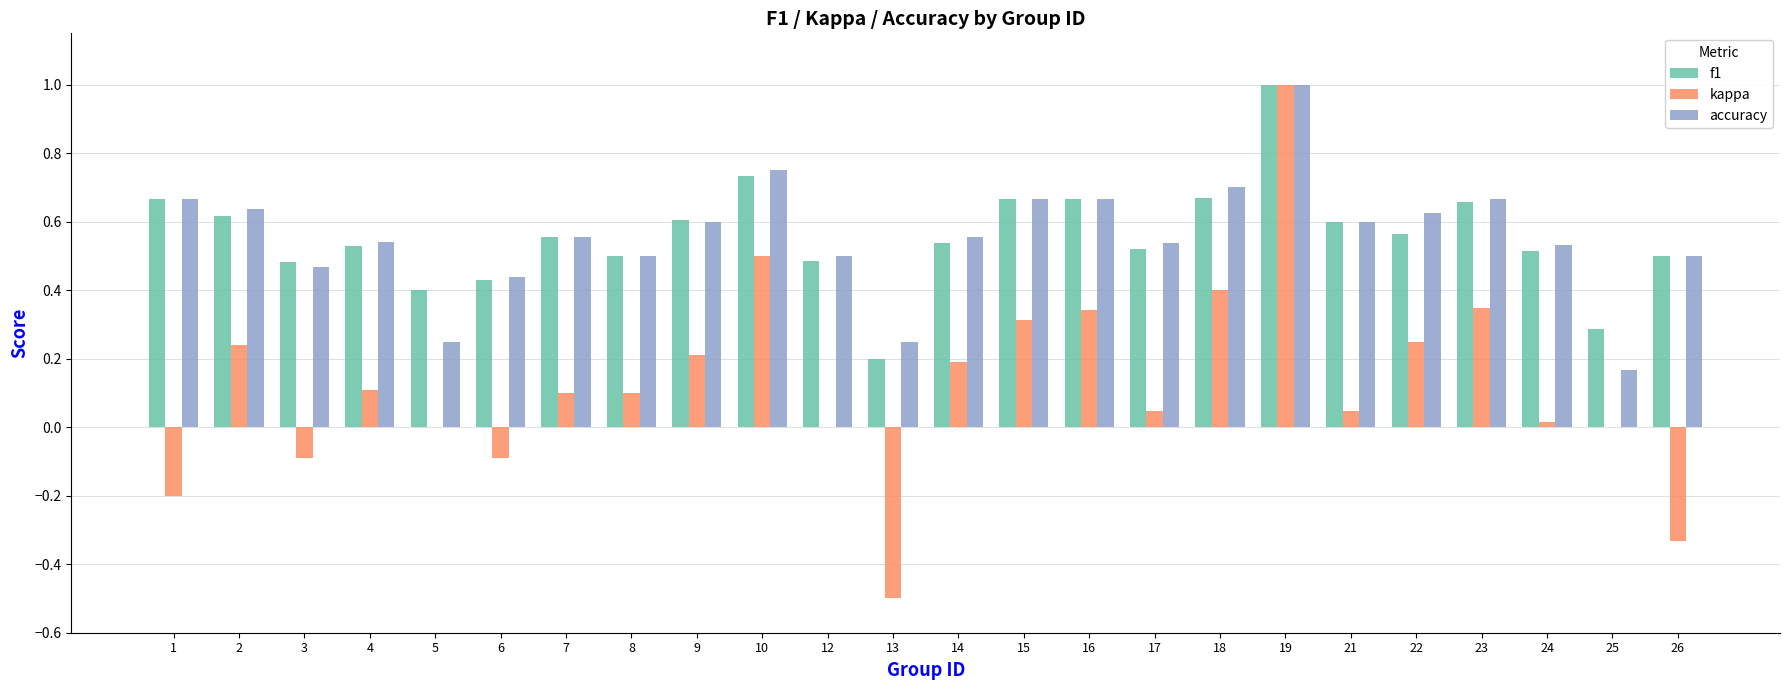

What is the total value across all series at 7?

1.2